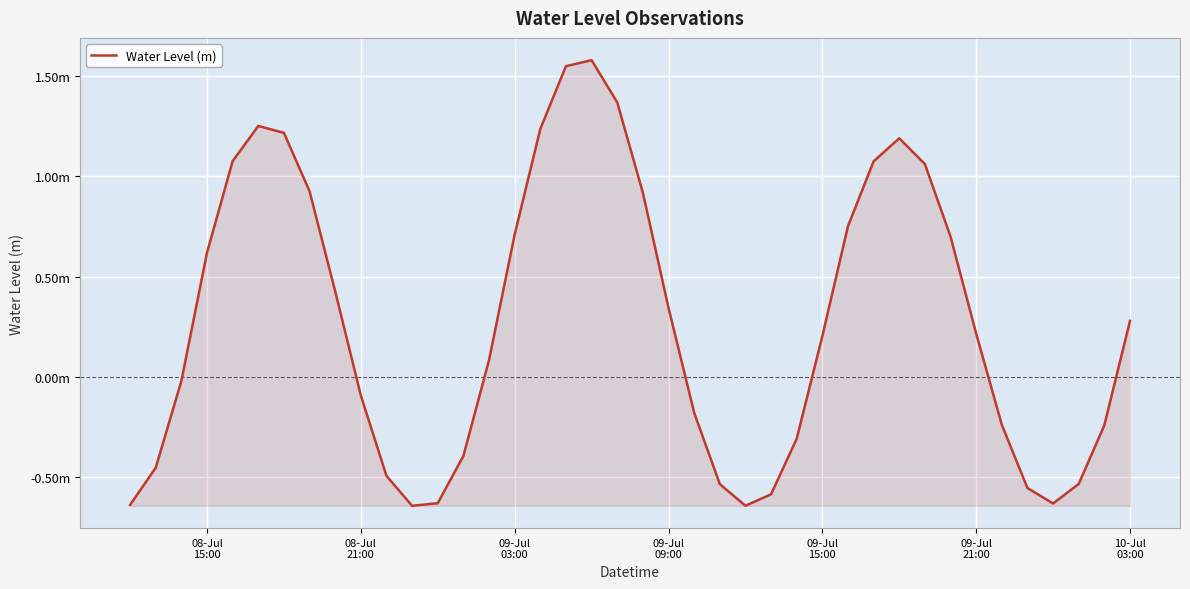

What is the sum of all values?

11.0